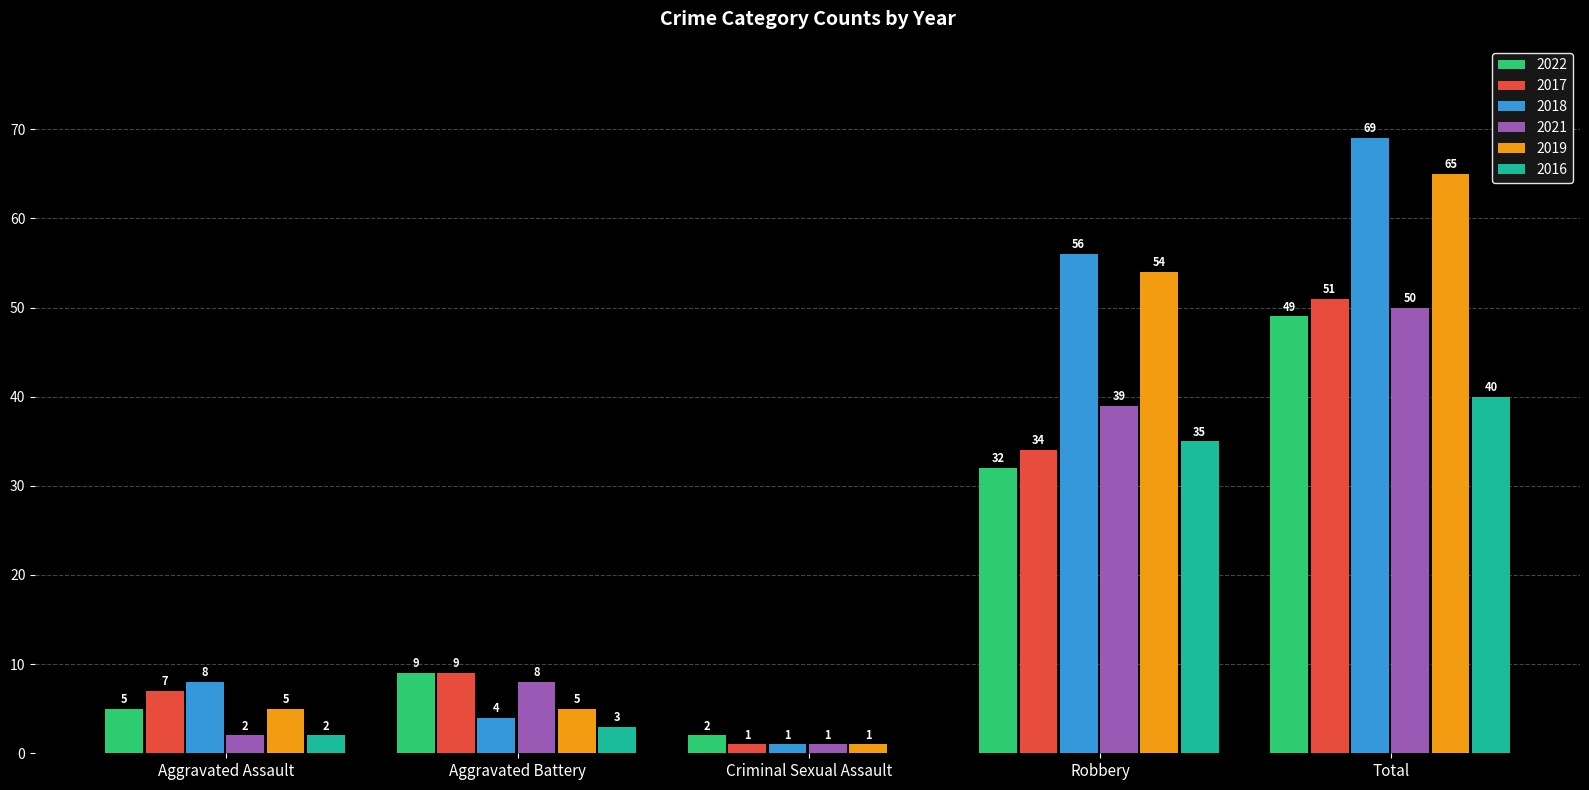

Which series has the largest range (max minus min)?

2018